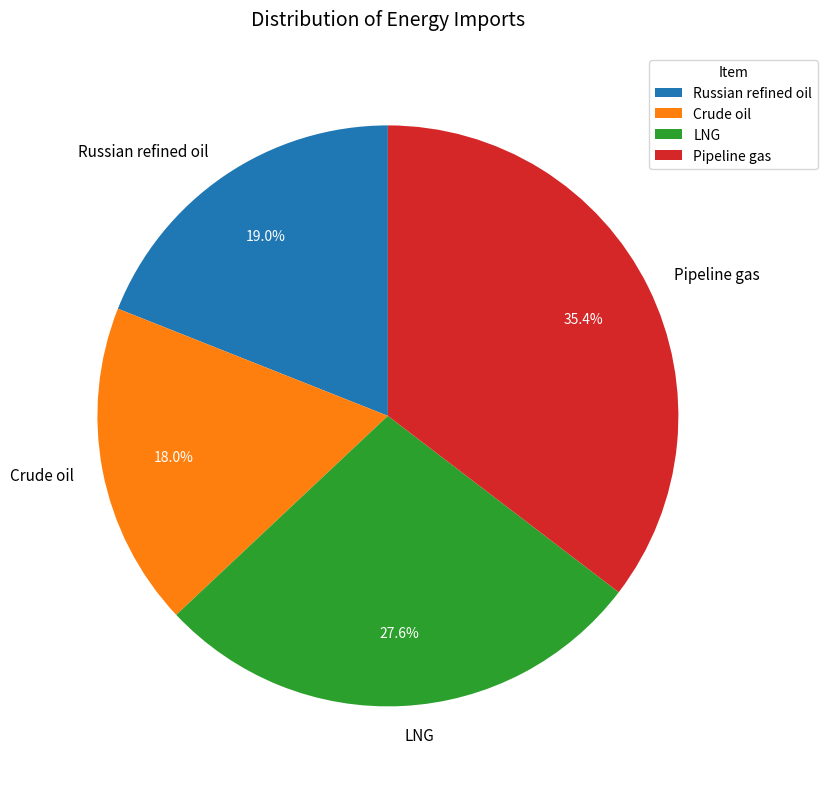

Count the number of slices in the pie.

4